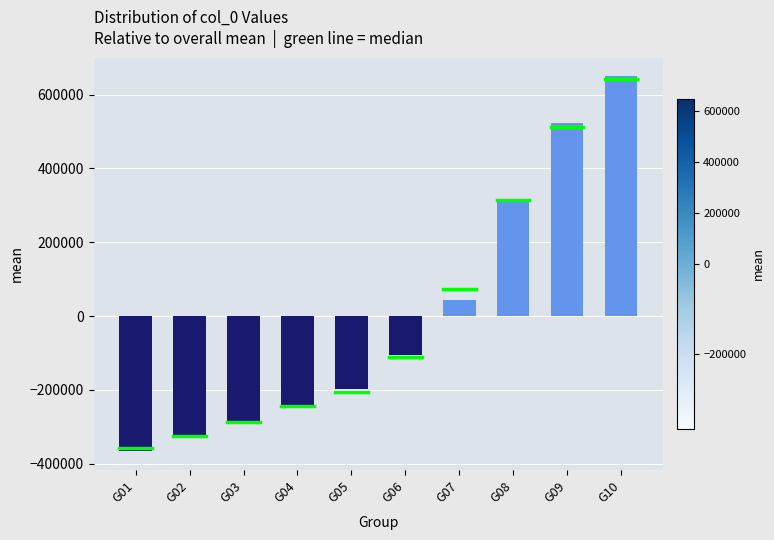

Where is the data nearest to the value 141336?

G07